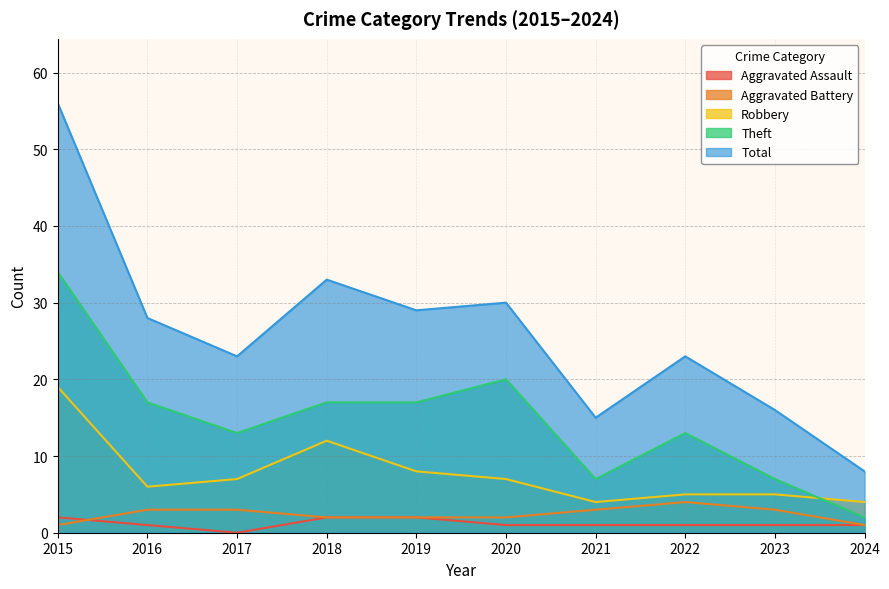

At which category is the sum across all series the highest?

2015